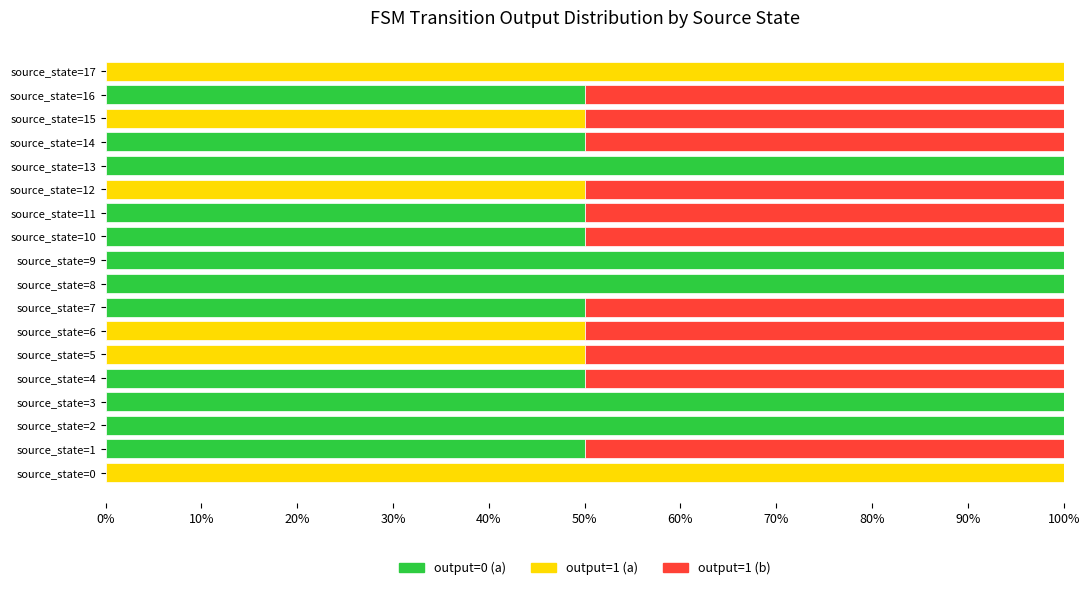

What is the total value across all series at source_state=15?

100